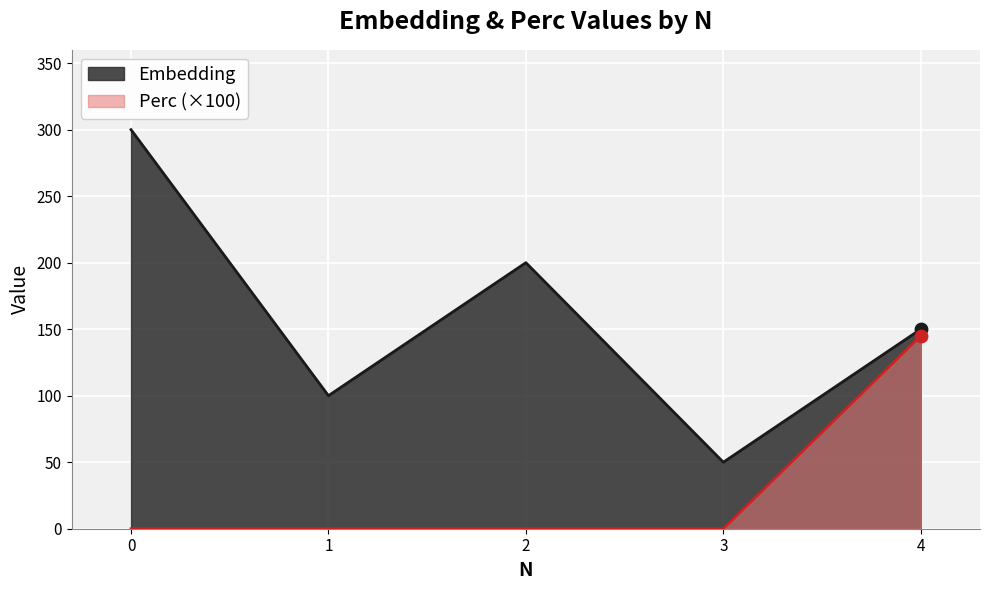

At how many categories does at least one series exceed 55?

4